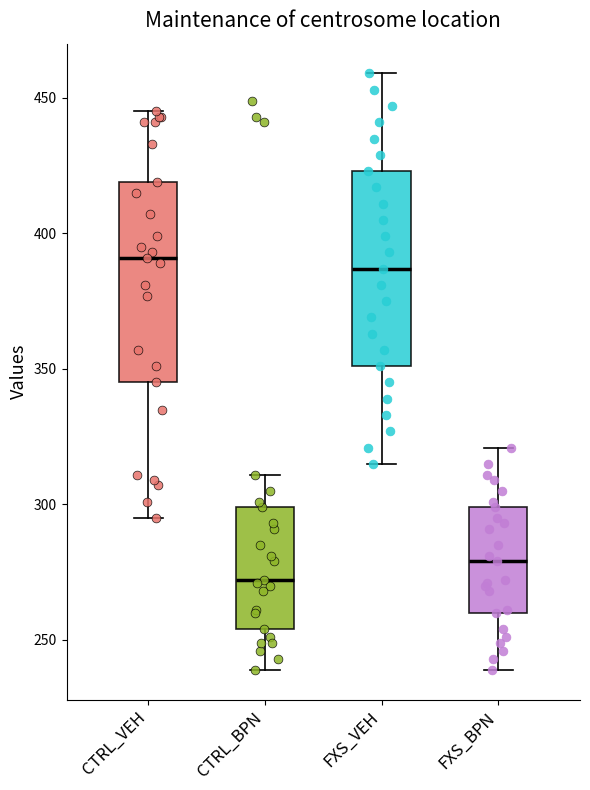

Reading left to right, read every box against the y-axis: the position of its median line, the range the box covers, and the ends of its whiskers. The values are not printed on the chart, so give them approximately, as read against the axis.

CTRL_VEH: median 390, box 345 to 420, whiskers 295 to 445
CTRL_BPN: median 270, box 255 to 300, whiskers 240 to 310
FXS_VEH: median 385, box 350 to 425, whiskers 315 to 460
FXS_BPN: median 280, box 260 to 300, whiskers 240 to 320